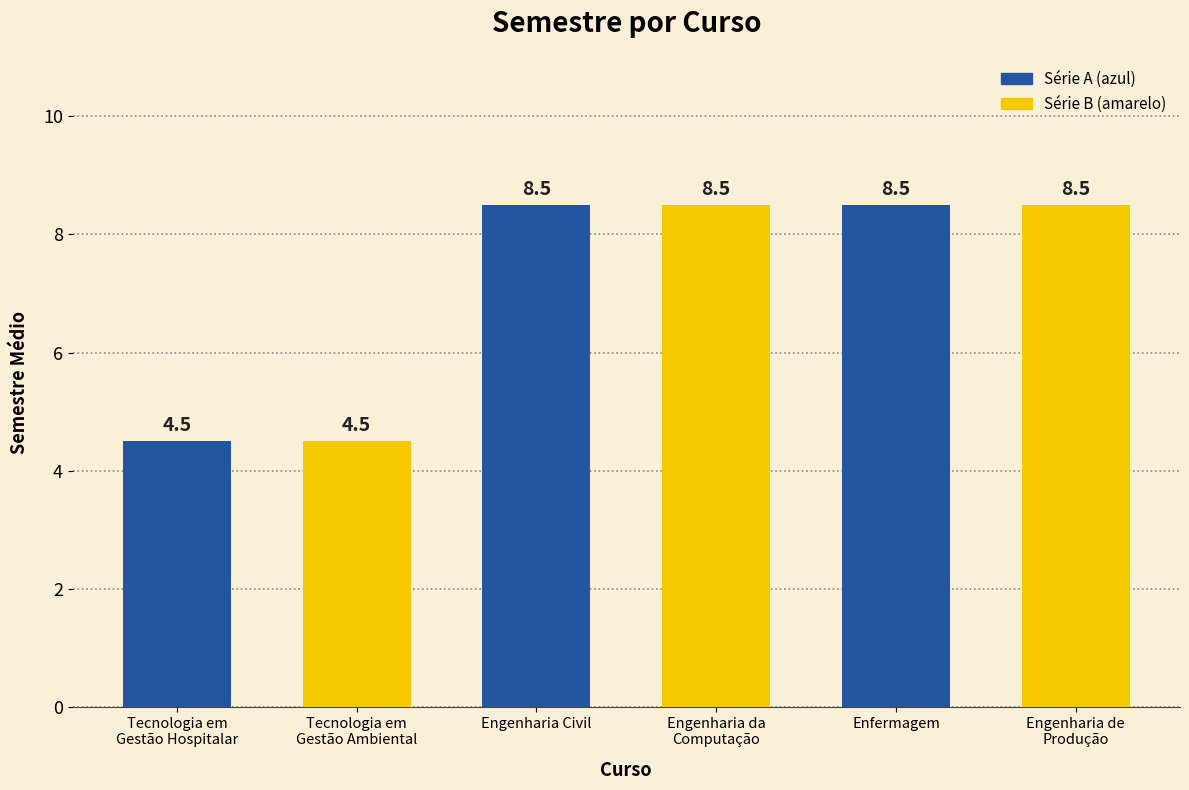

What value does the data have at Engenharia da
Computação?

8.5